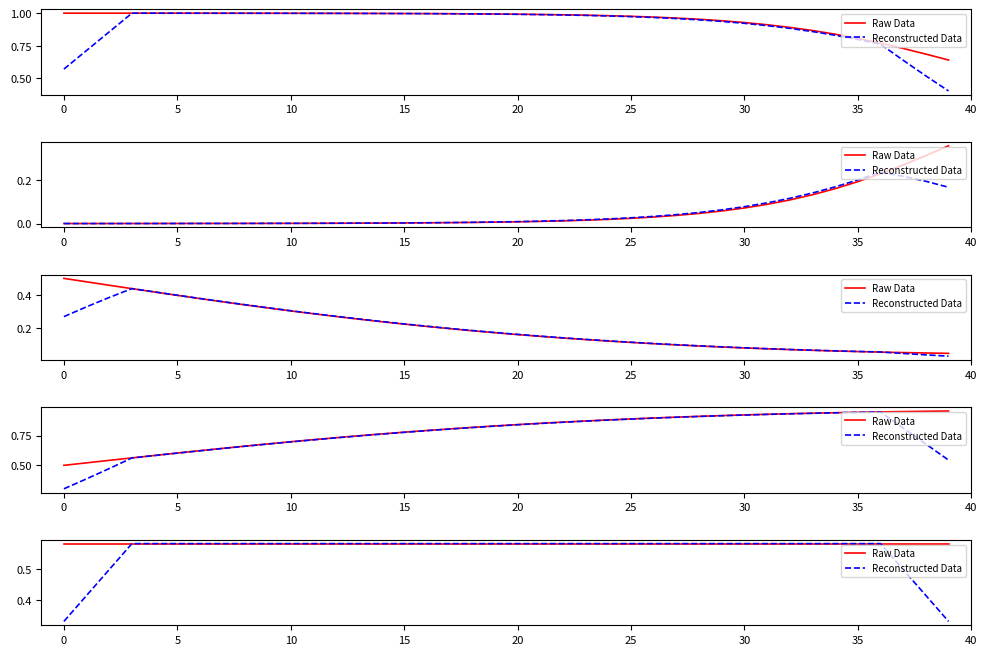

Read the Raw Data value at 30.

0.6